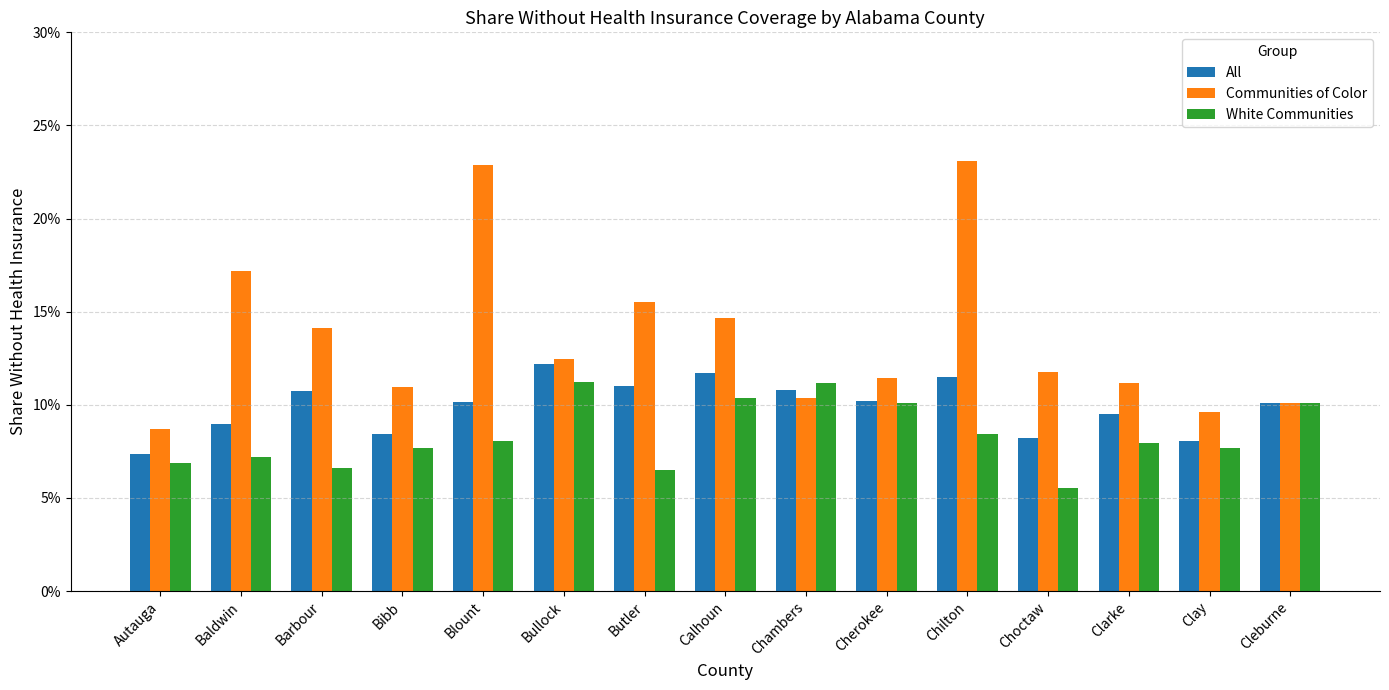

What are all the series names shown in the legend?

All, Communities of Color, White Communities